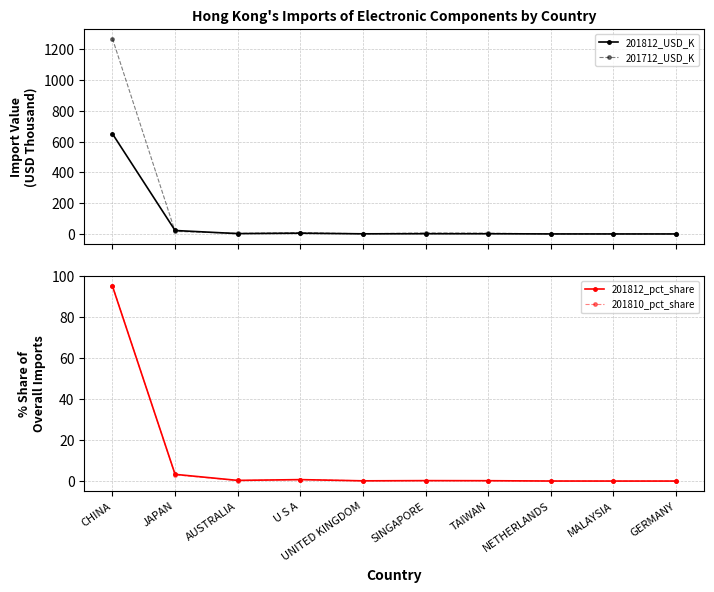

Which series changed the most between CHINA and MALAYSIA?

201712_USD_K